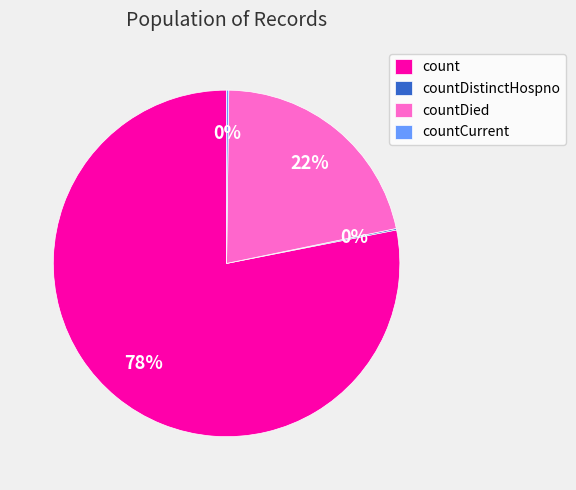

What is the largest slice in the pie chart?

count